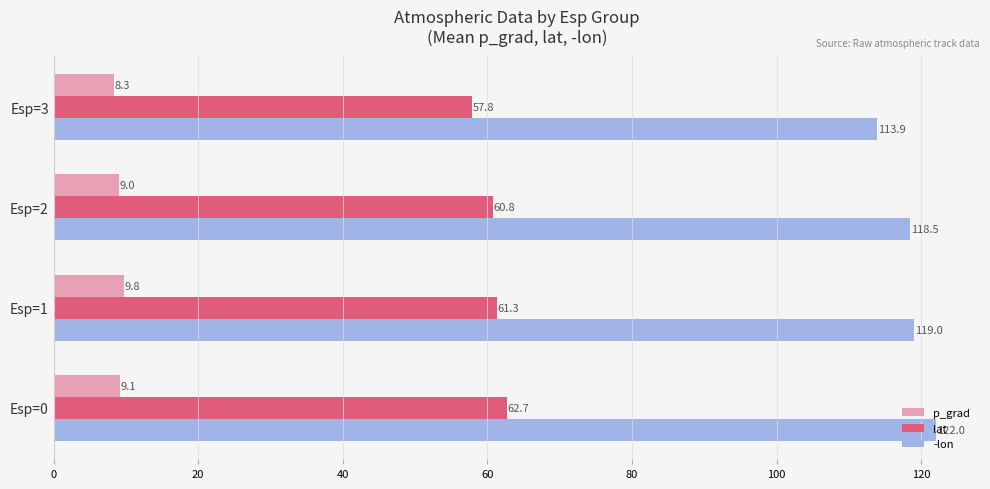

Which series has the largest total across all categories?

-lon